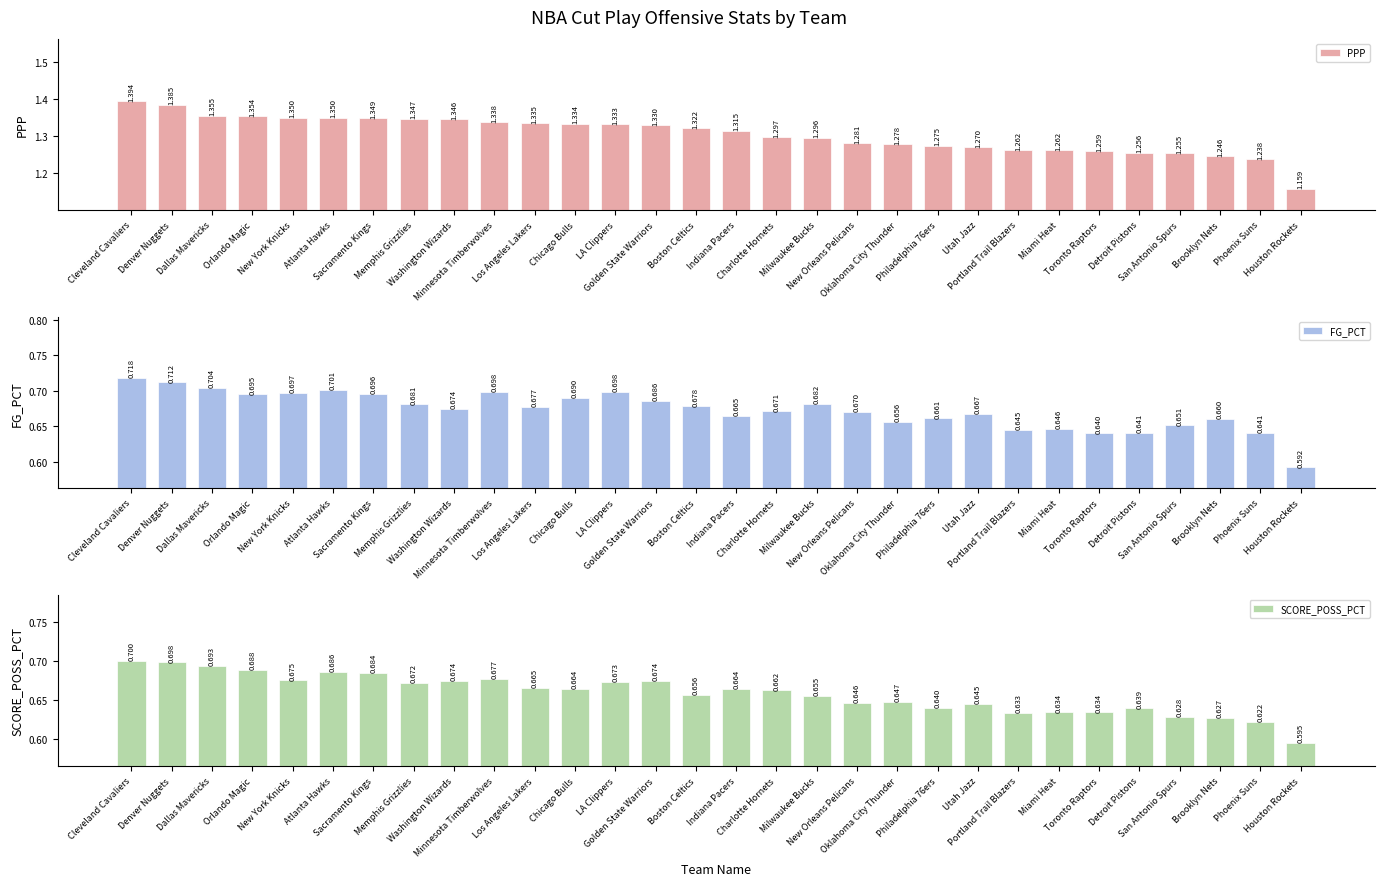

What position from the left is Oklahoma City Thunder?

20